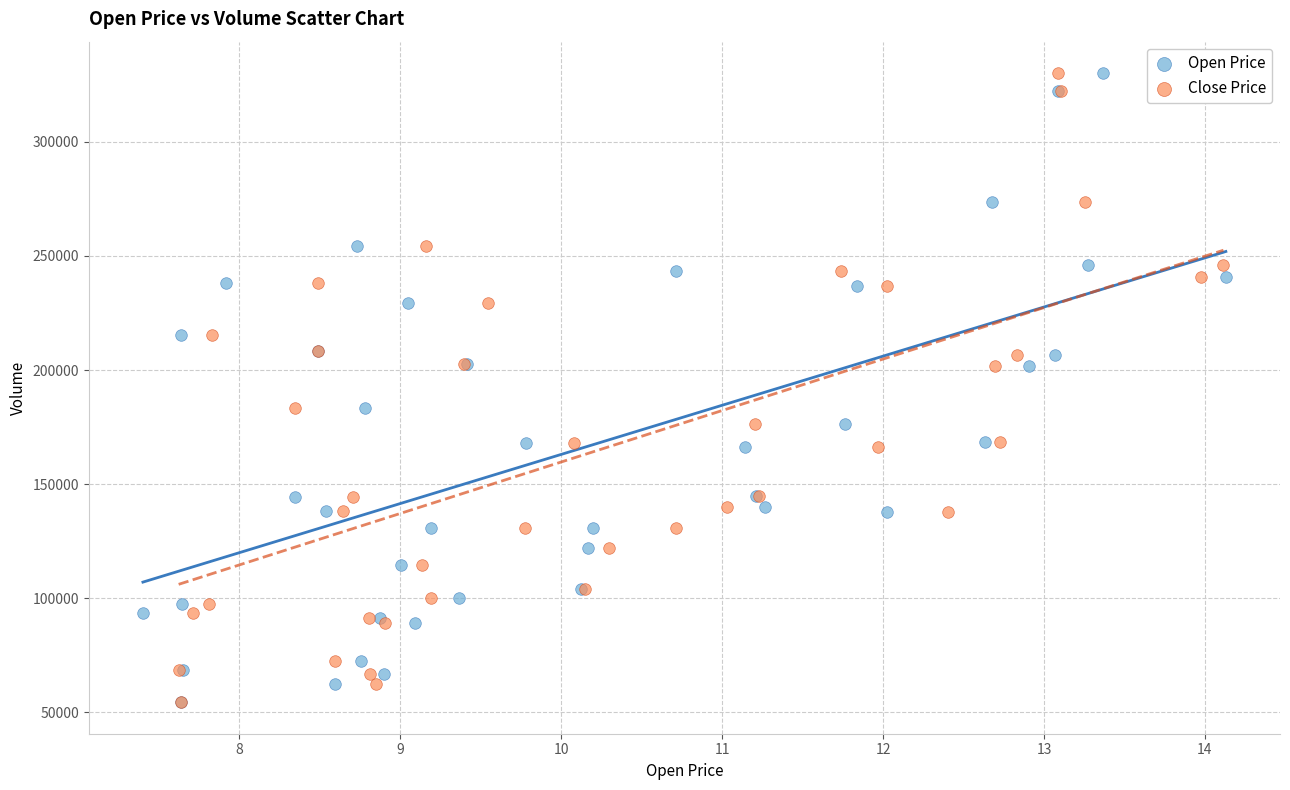

What are all the series names shown in the legend?

Open Price, Close Price